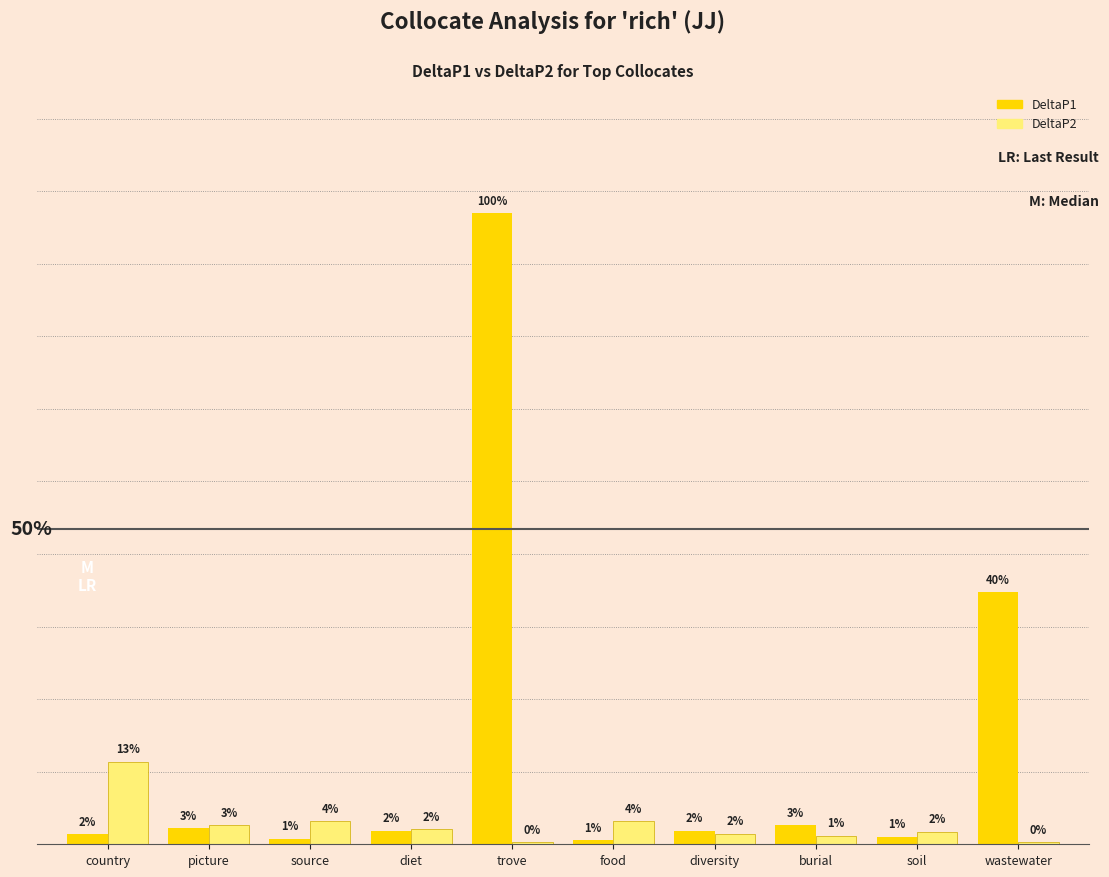

Does the chart contain stacked bars?

No